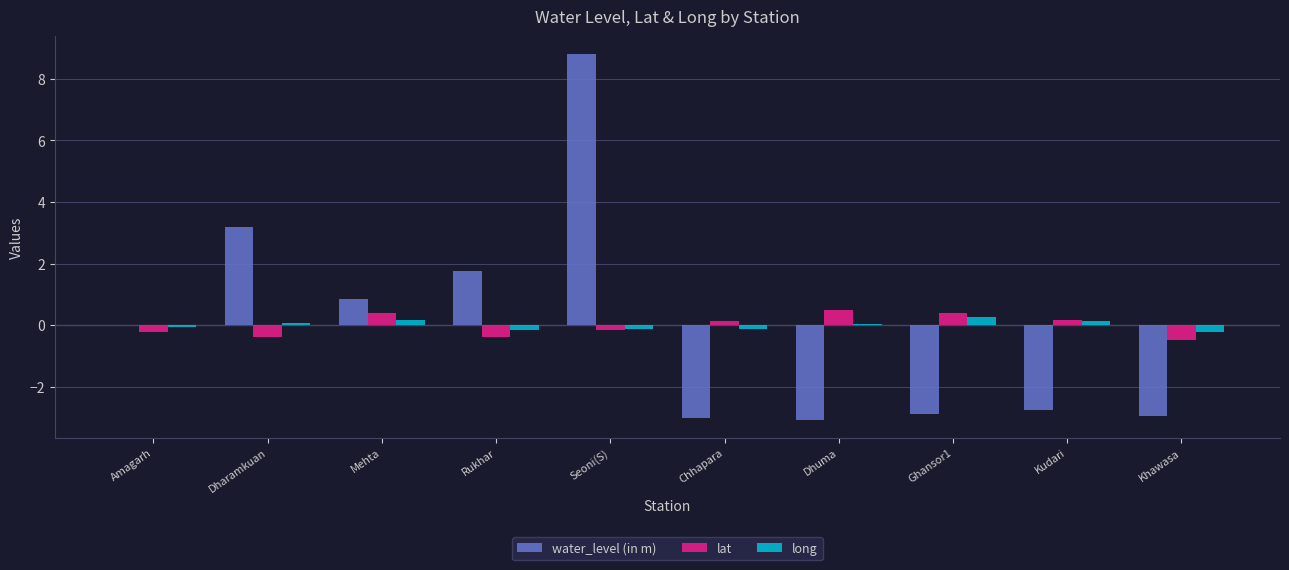

What are all the series names shown in the legend?

water_level (in m), lat, long